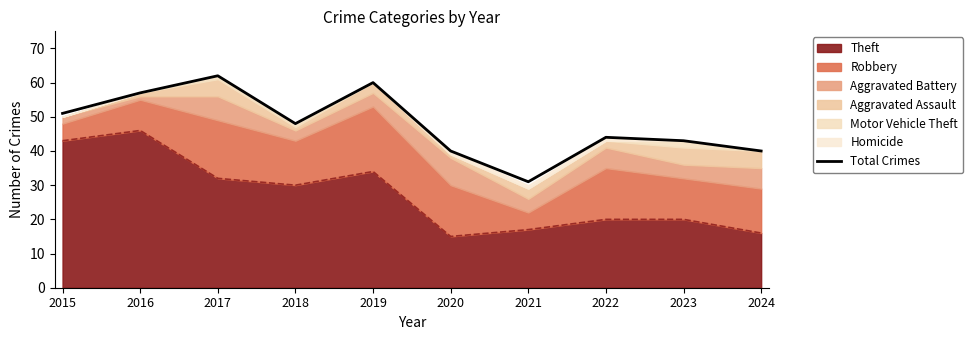

Between 2023 and 2024, which is larger?

2023